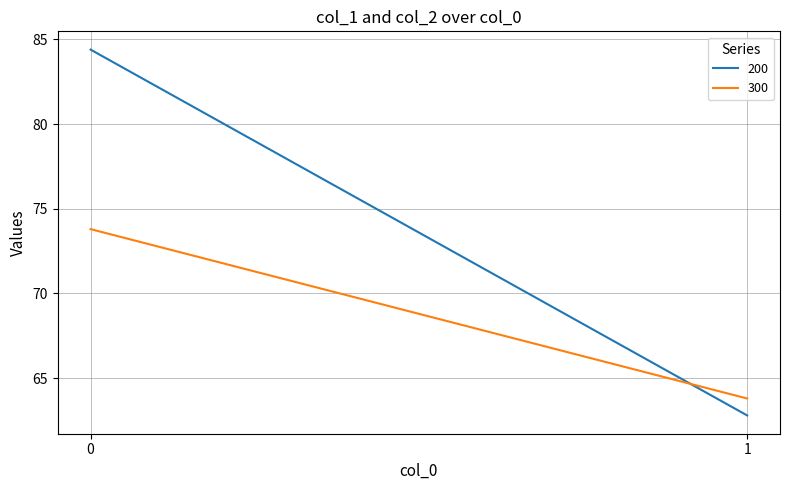

Reading right to left, list all the values displayed in this chart.

200: 62.8	84.4
300: 63.8	73.8